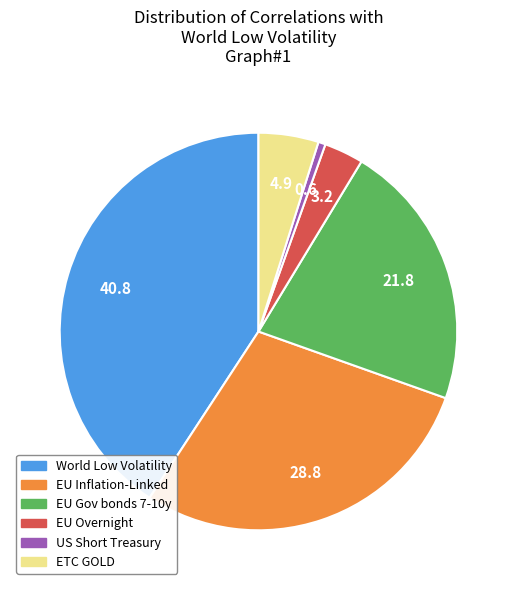

Combined, do EU Gov bonds 7-10y and ETC GOLD account for over 50%?

No